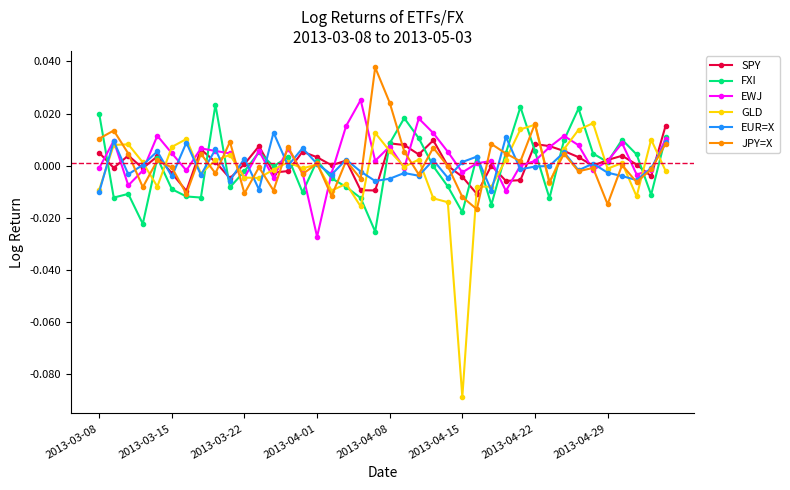

True or false: GLD and EUR=X intersect in this chart.

True